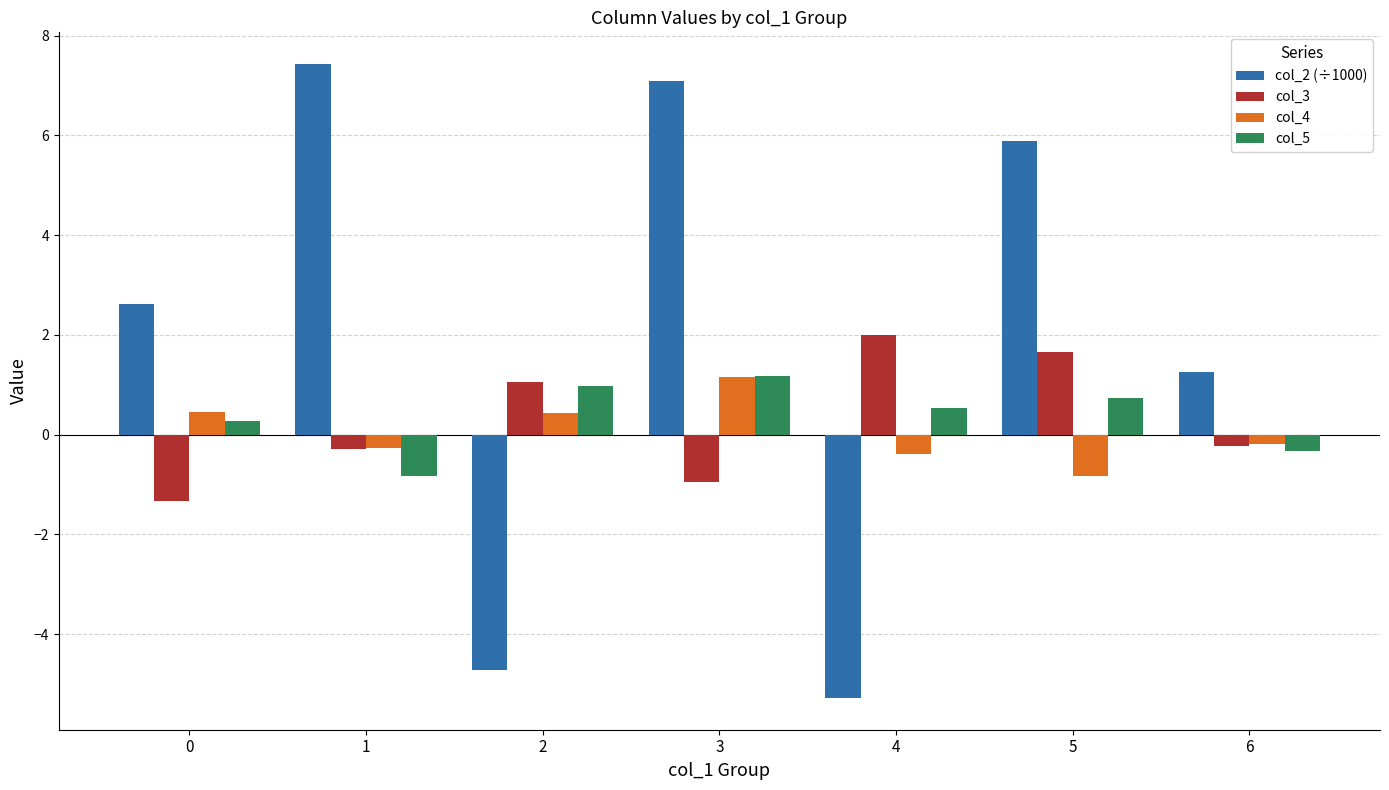

Which series has the largest total across all categories?

col_2 (÷1000)